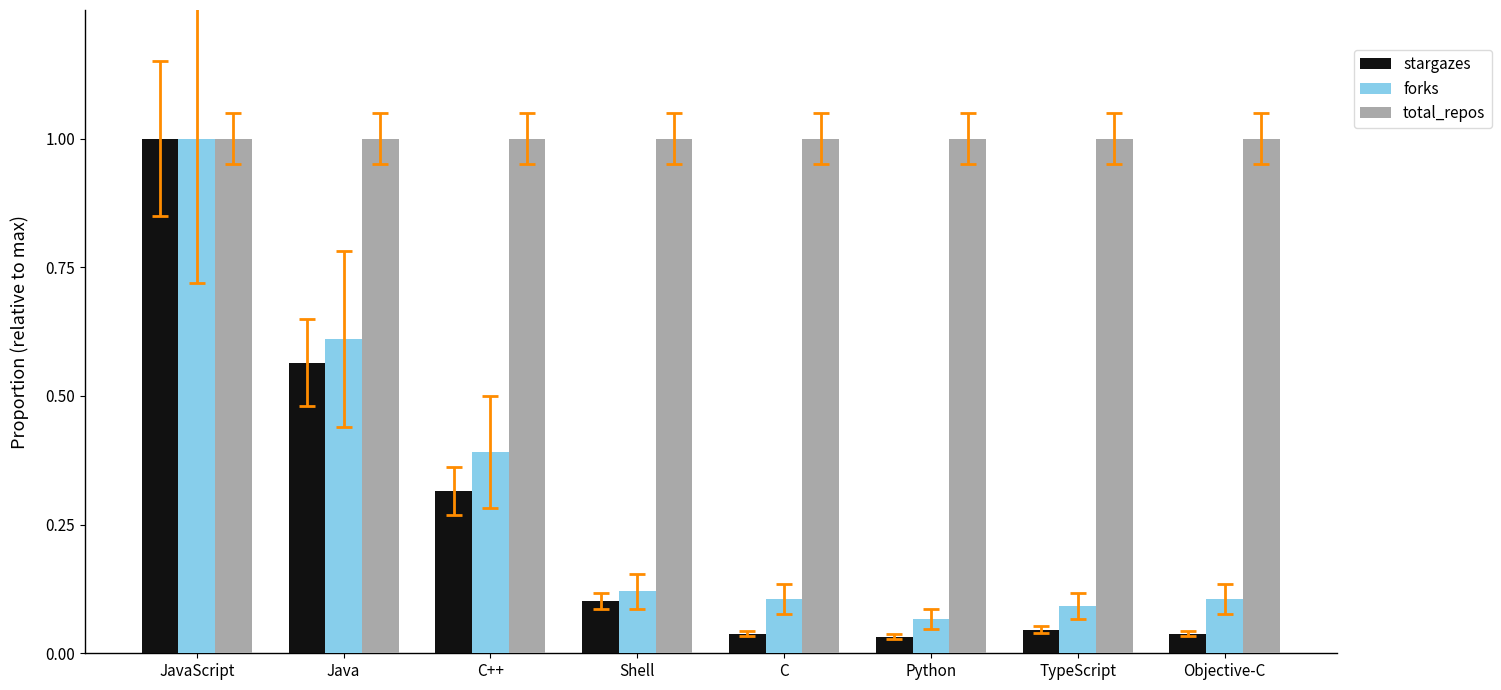

What is the highest value of the forks series?

1.0